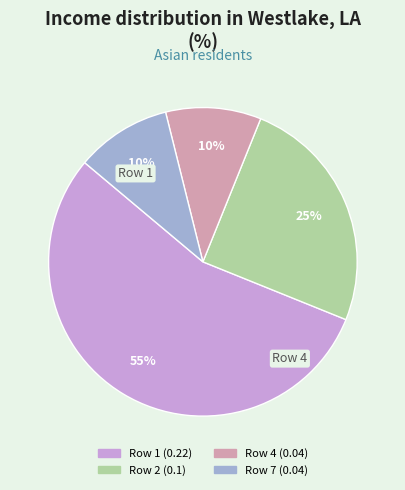

To the nearest percent, what portion does Row 4 represent?

10%